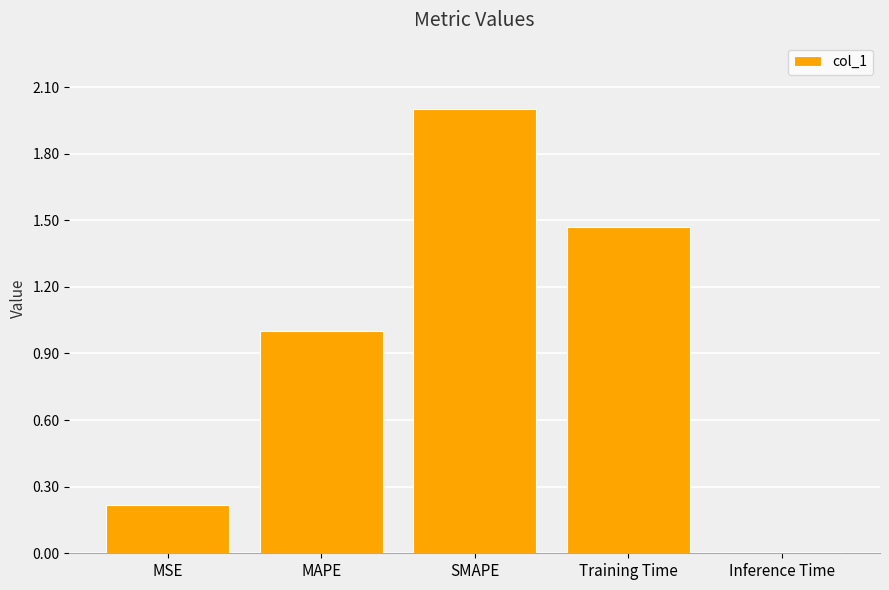

Where does the data first go above 1?

MAPE